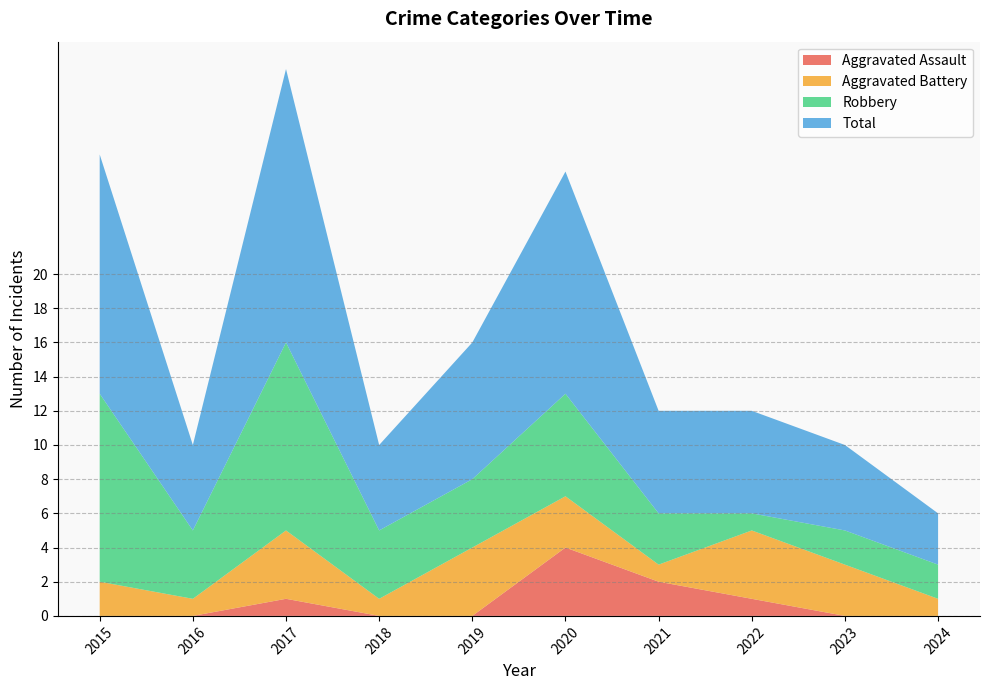

Reading right to left, list all the values displayed in this chart.

Aggravated Assault: 2024=0	2023=0	2022=1	2021=2	2020=4	2019=0	2018=0	2017=1	2016=0	2015=0
Aggravated Battery: 2024=1	2023=3	2022=4	2021=1	2020=3	2019=4	2018=1	2017=4	2016=1	2015=2
Robbery: 2024=2	2023=2	2022=1	2021=3	2020=6	2019=4	2018=4	2017=11	2016=4	2015=11
Total: 2024=3	2023=5	2022=6	2021=6	2020=13	2019=8	2018=5	2017=16	2016=5	2015=14